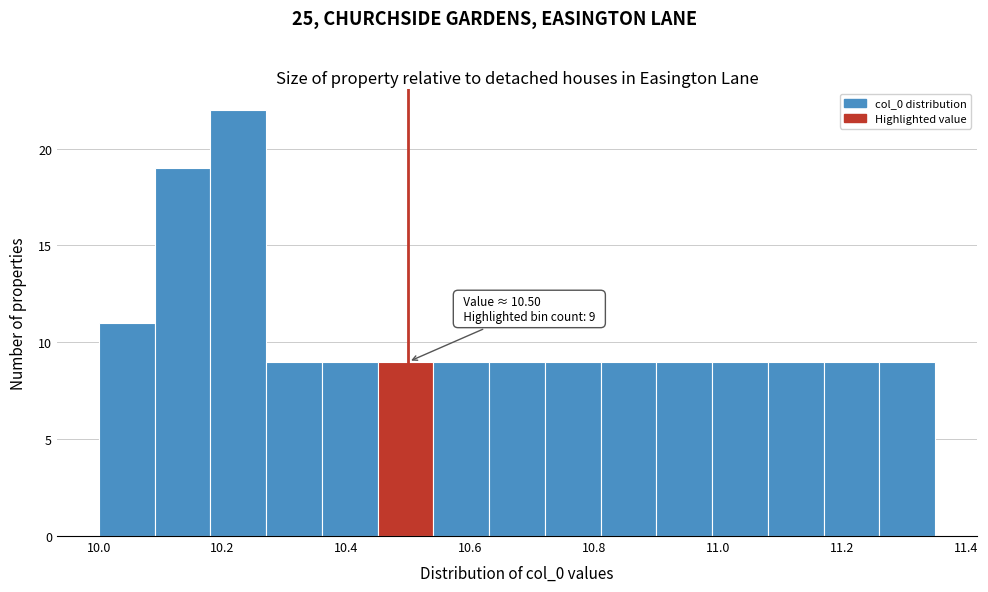

Which range on the x-axis has the tallest bar?

10.18 to 10.28